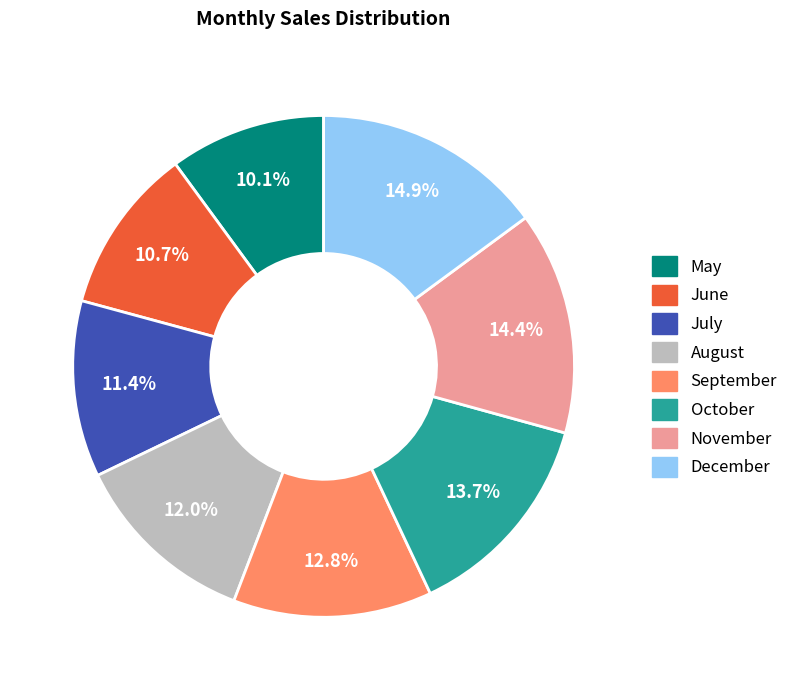

The December slice represents 6% of the pie. True or false?

False